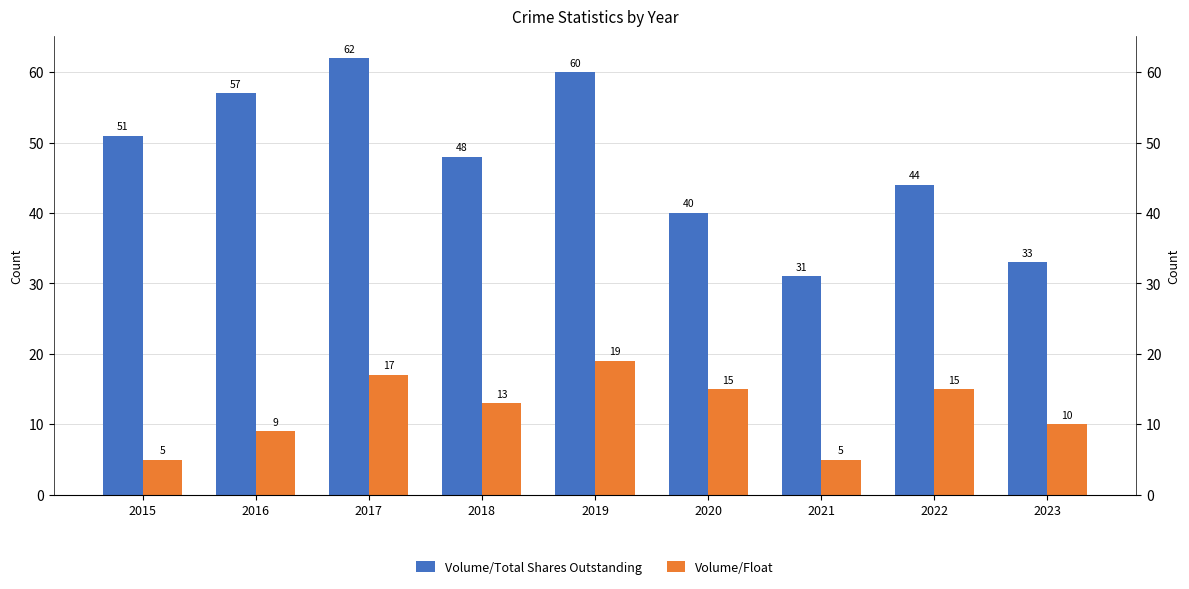

Rank the series by their average value, from highest to lowest.

Volume/Total Shares Outstanding, Volume/Float